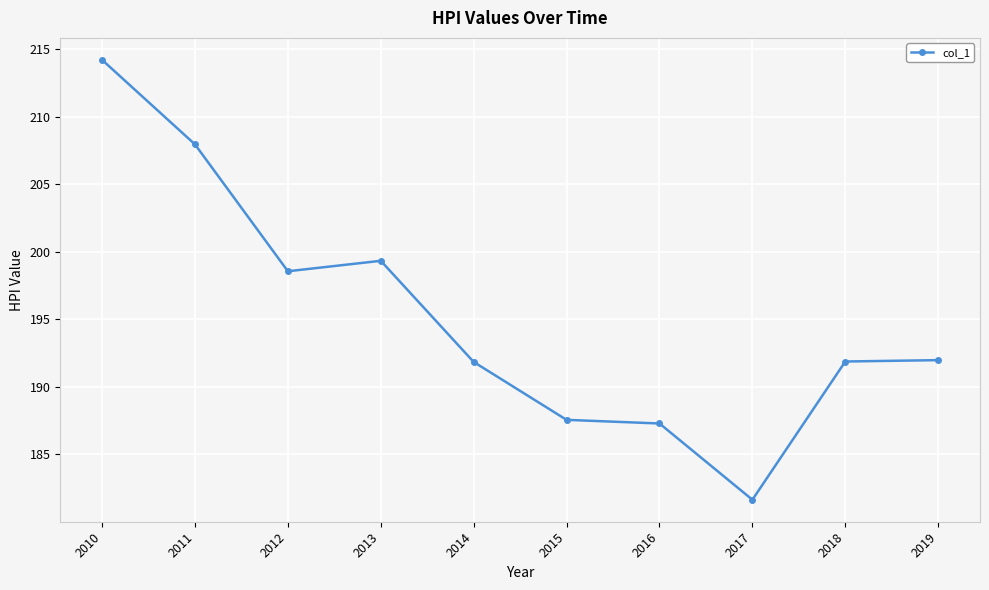

How many lines are shown in the chart?

1